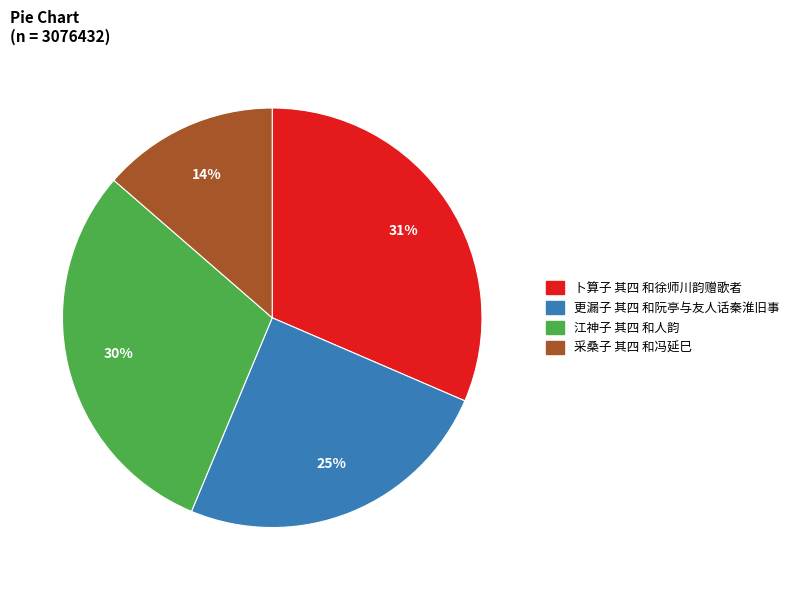

Between 卜算子 其四 和徐师川韵赠歌者 and 更漏子 其四 和阮亭与友人话秦淮旧事, which is larger?

卜算子 其四 和徐师川韵赠歌者